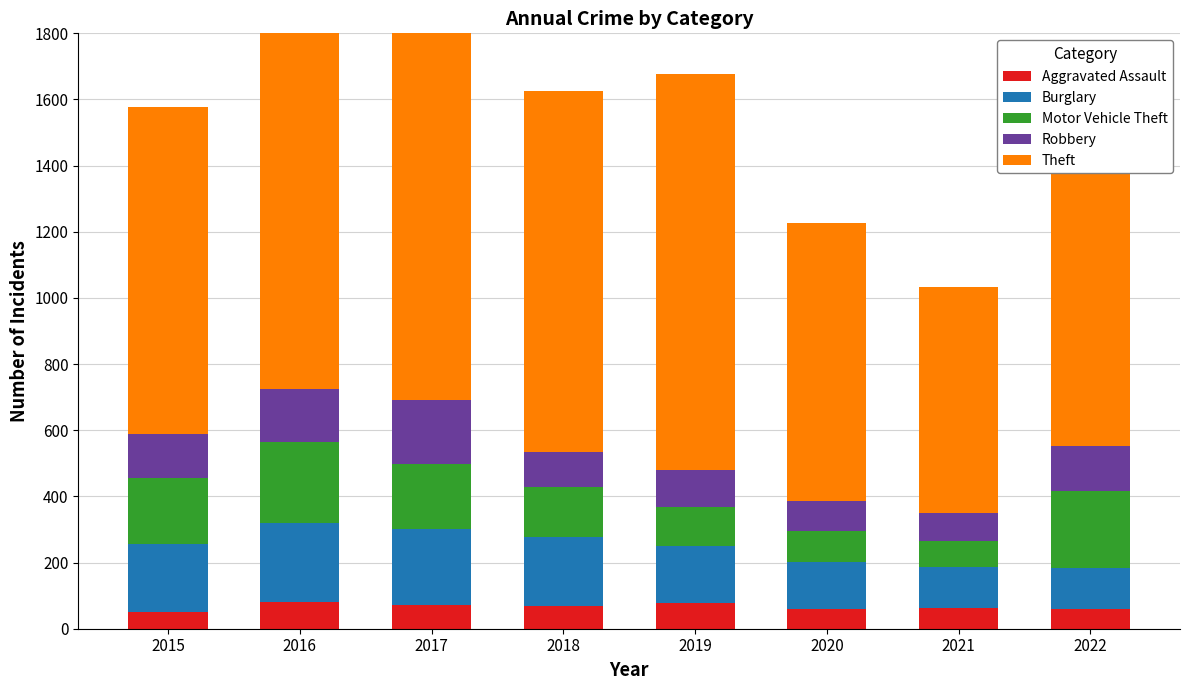

True or false: Burglary has a value of 125 at 2022.

True